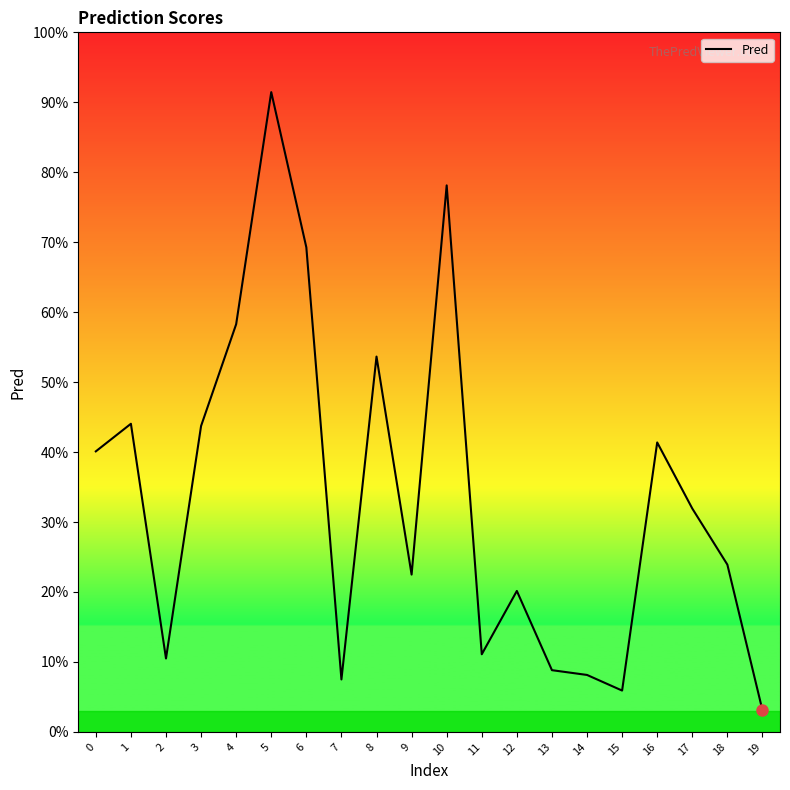

Is this an area chart (filled region under the line)?

No